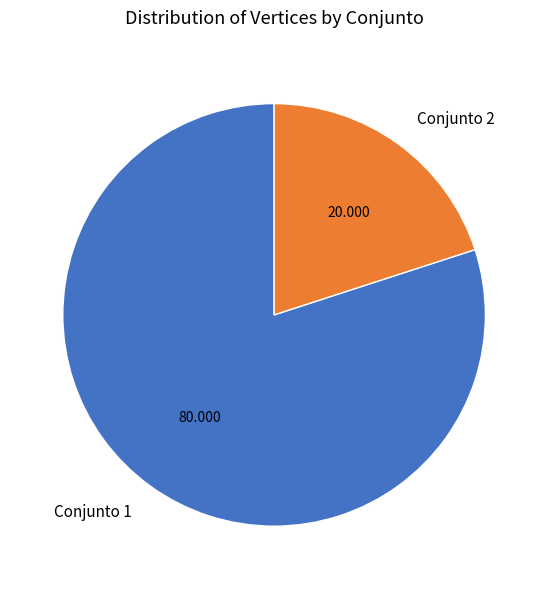

Do Conjunto 1 and Conjunto 2 together represent more than half of the pie?

Yes